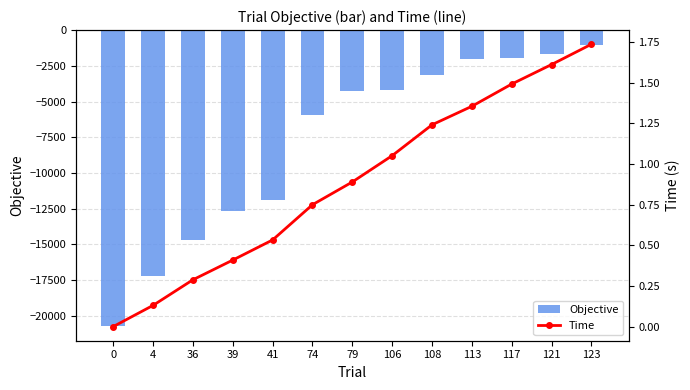

The value of Time at 0 is 0.9. True or false?

False